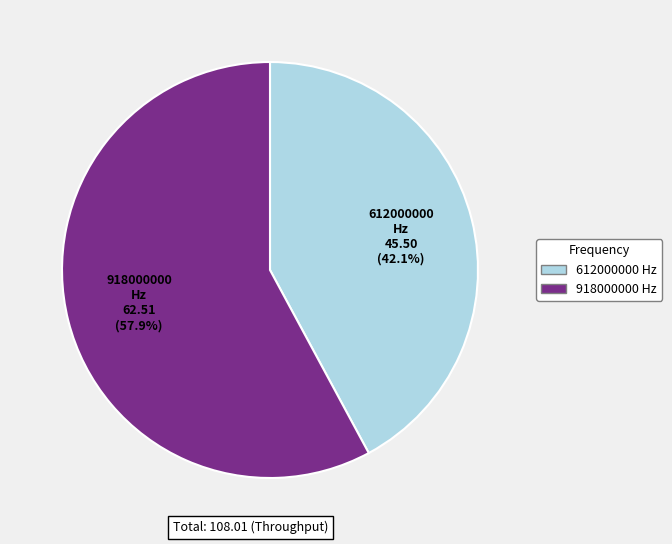

Which category has the biggest portion of the pie?

918000000